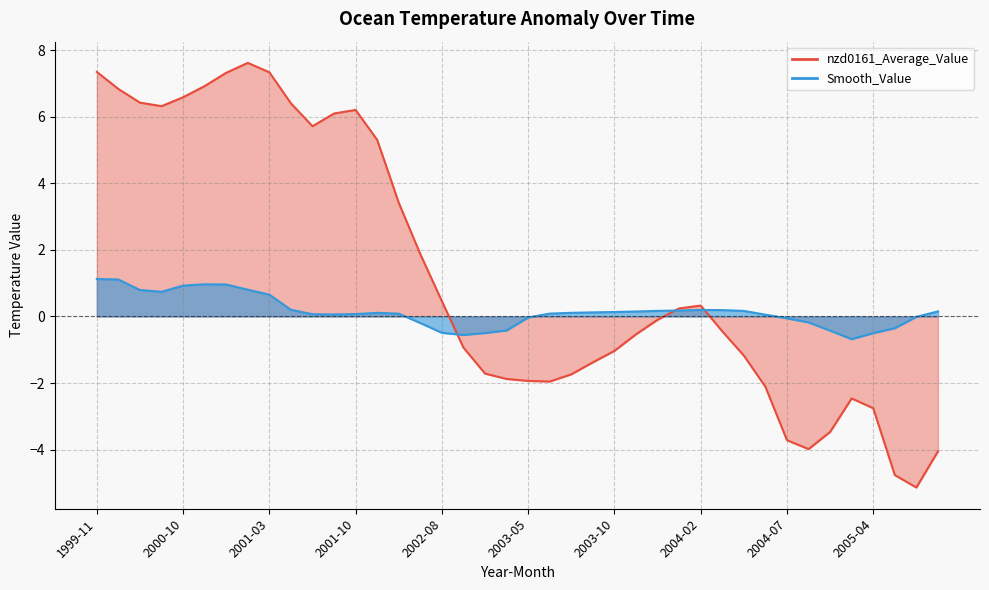

What is the label of the 5th point from the left?

2000-10